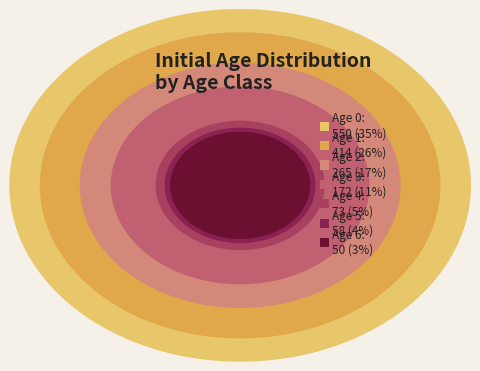

Combined, what portion of the pie is 3 and 6?

14.0%